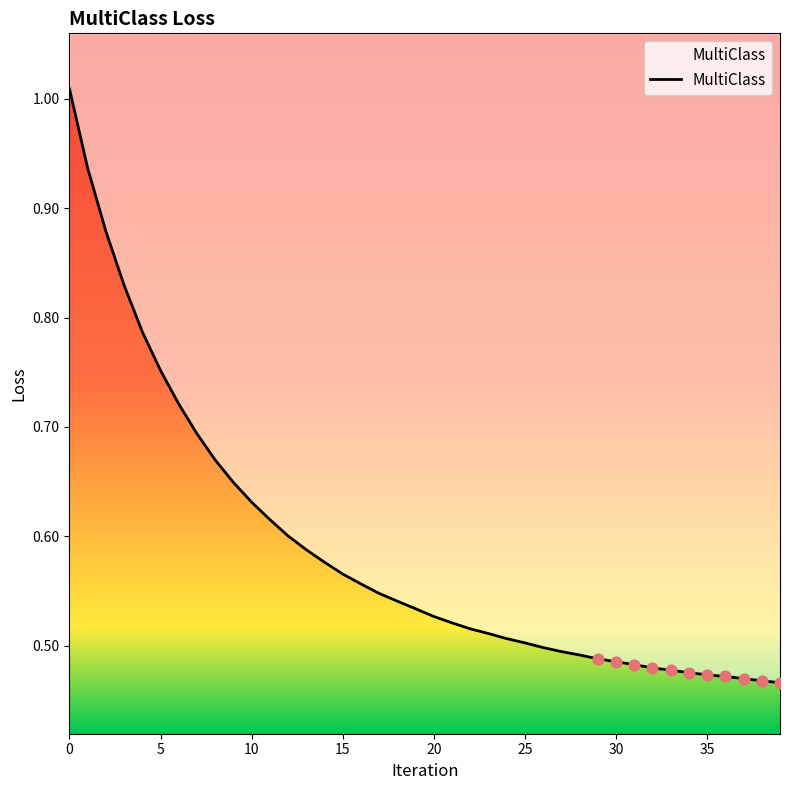

Between 25 and 30, which is larger?

25